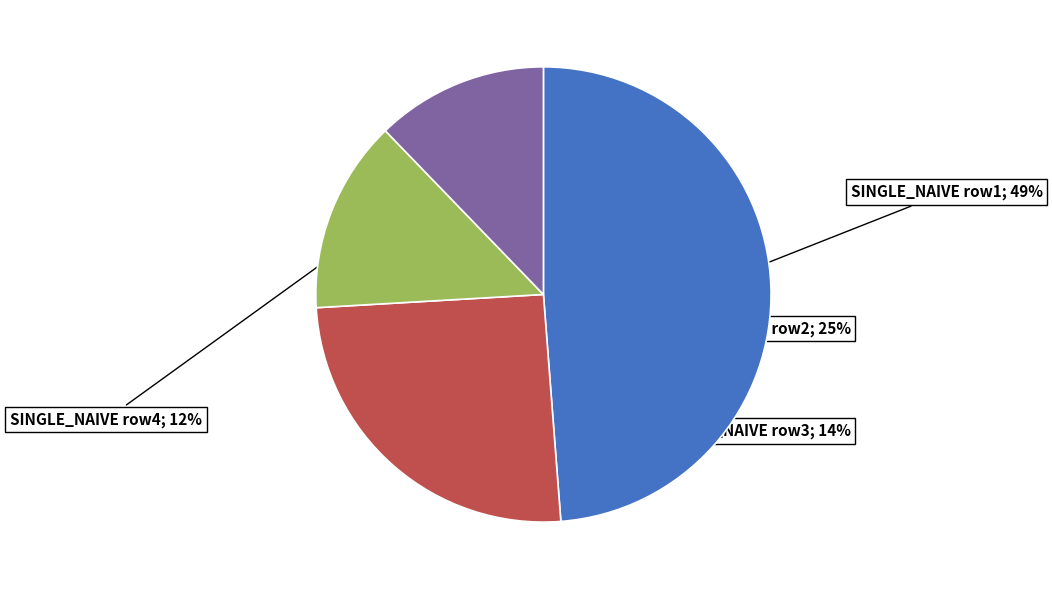

Is there a majority slice in this chart?

No